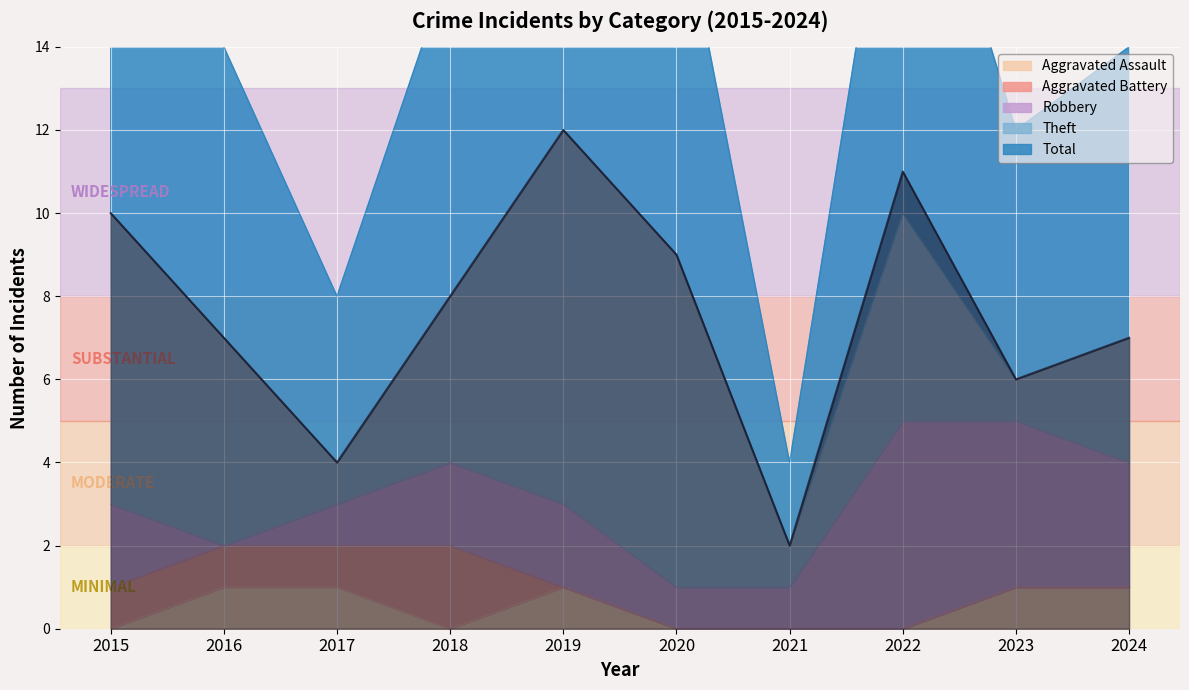

True or false: Aggravated Battery and Theft intersect in this chart.

False